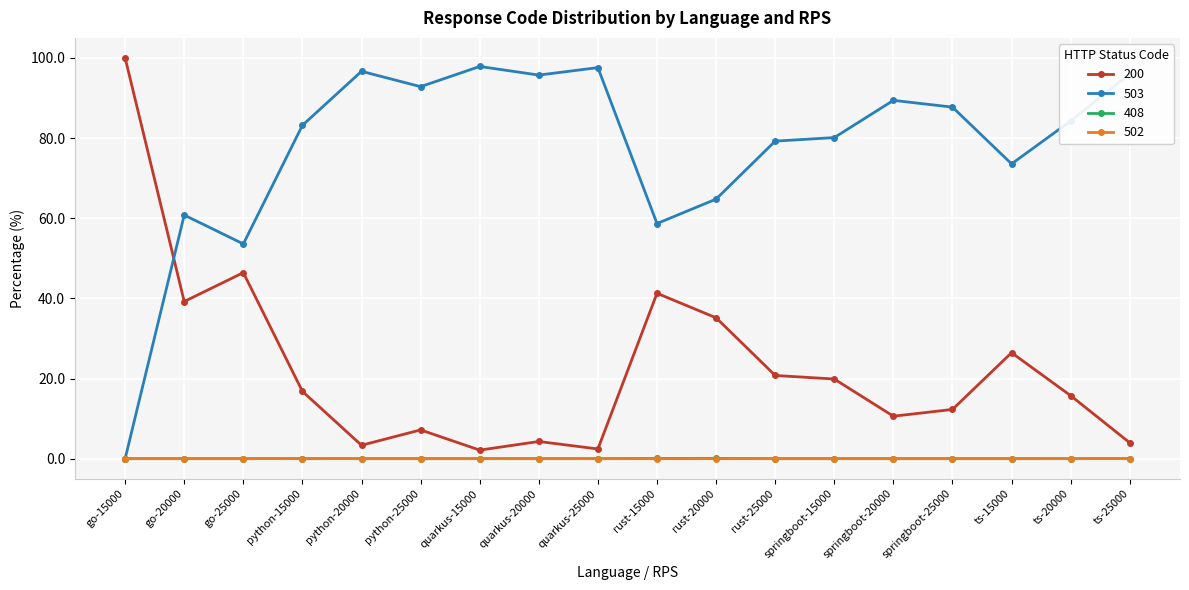

Is it true that 200 equals 40.2 at ts-15000?

False